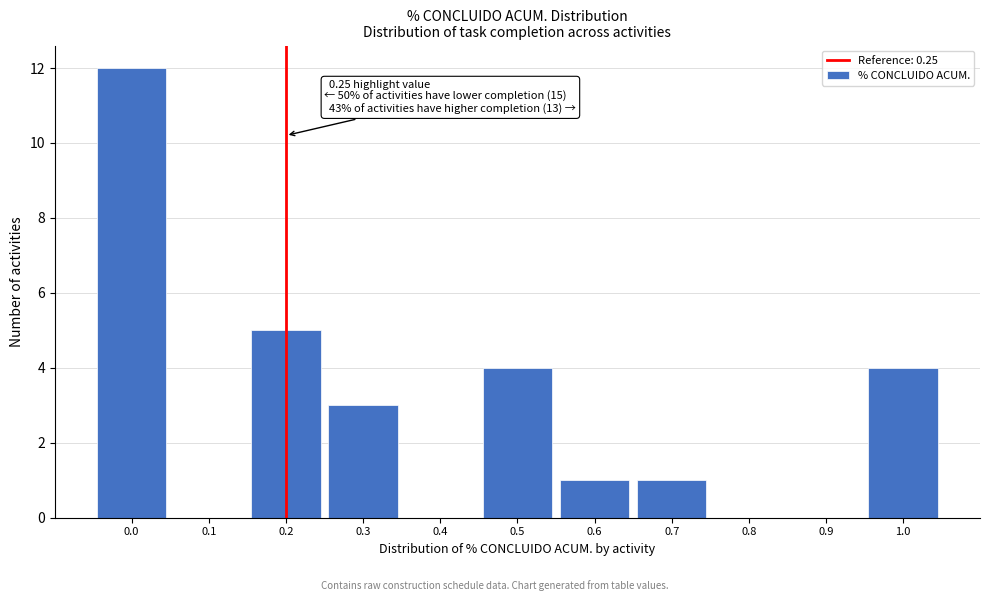

Reading left to right, what are all the values shown in this chart?

0.0=12	0.1=0	0.2=5	0.3=3	0.4=0	0.5=4	0.6=1	0.7=1	0.8=0	0.9=0	1.0=4